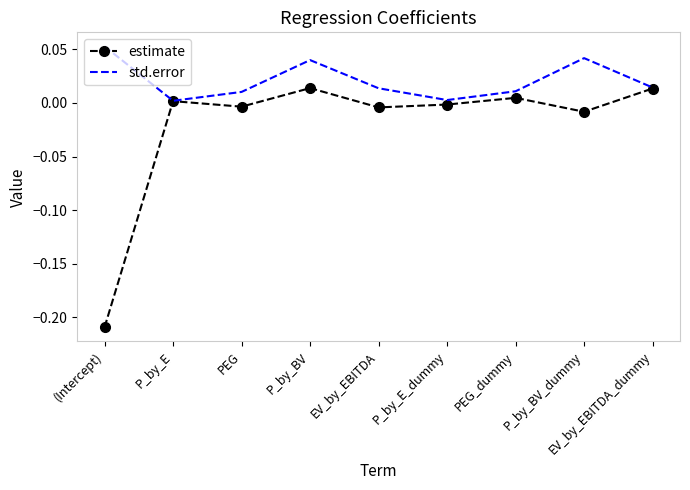

True or false: estimate has more than 1 points higher than both neighbors.

True